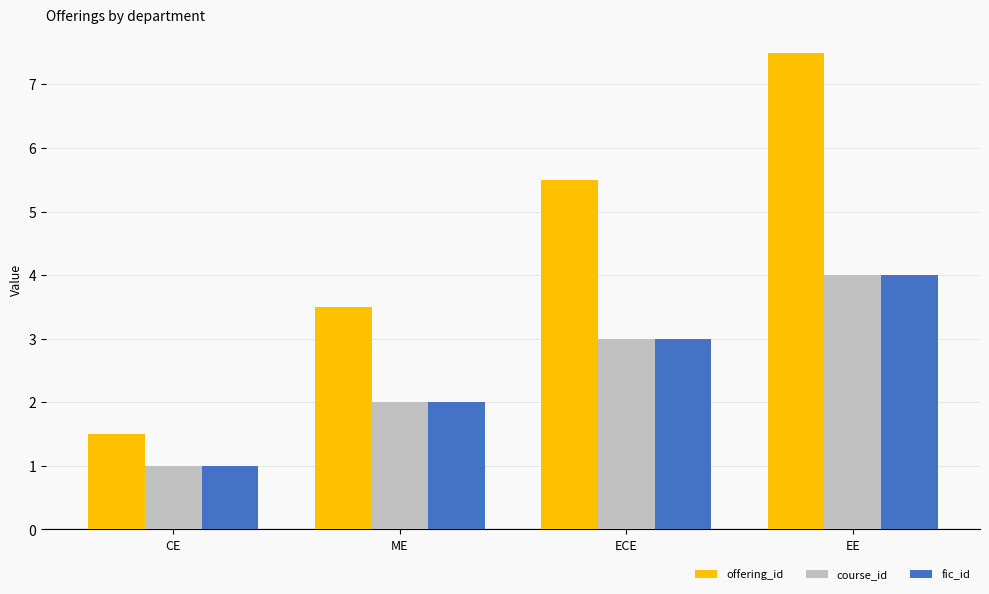

What is the label of the 3rd bar from the left?

ECE